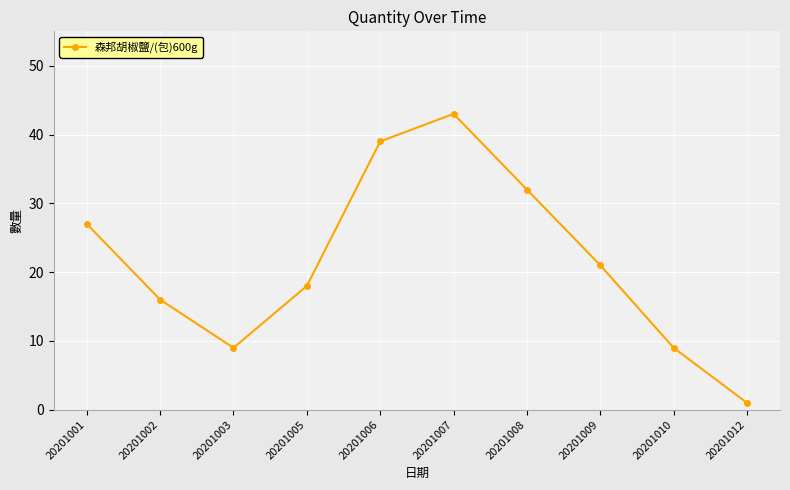

What is the maximum value shown in the chart?

43